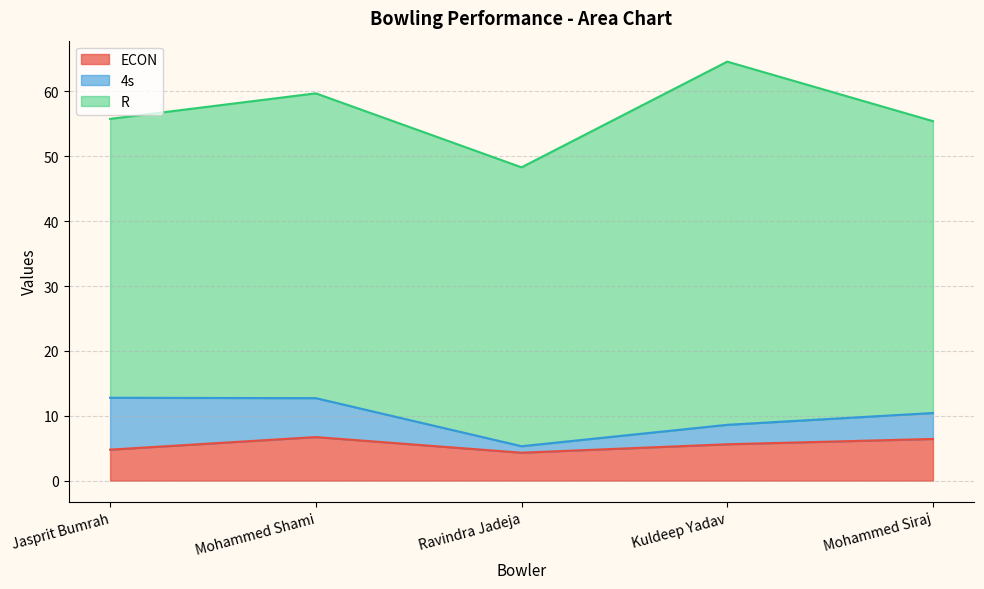

What is the difference between the maximum and second lowest values in the 4s series?

5.0